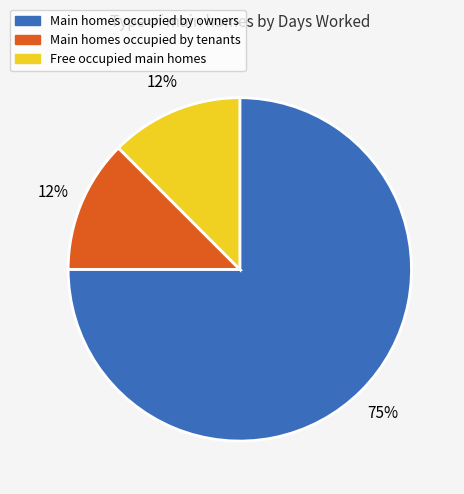

Does any single category account for the majority?

Yes